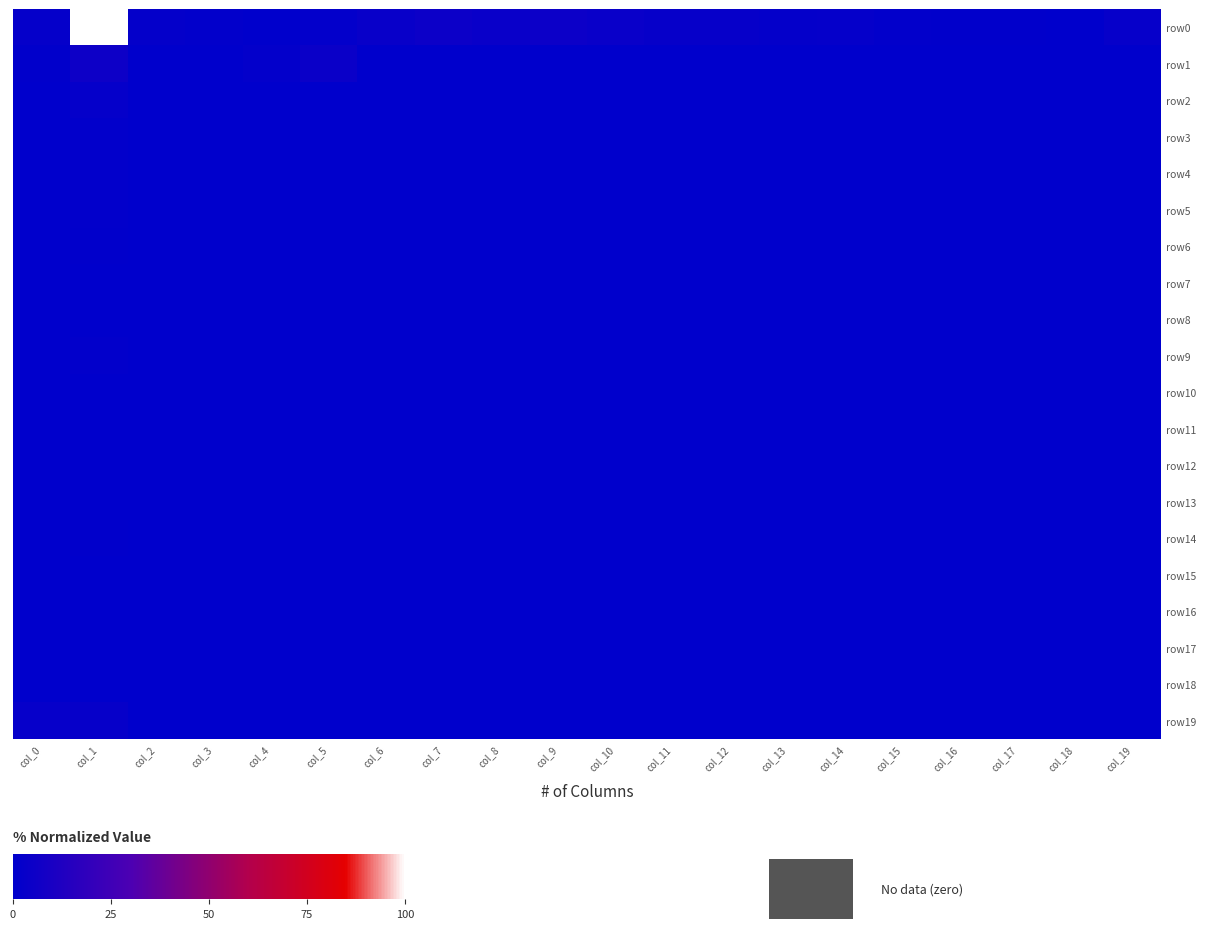

Which series has the largest total across all categories?

row0